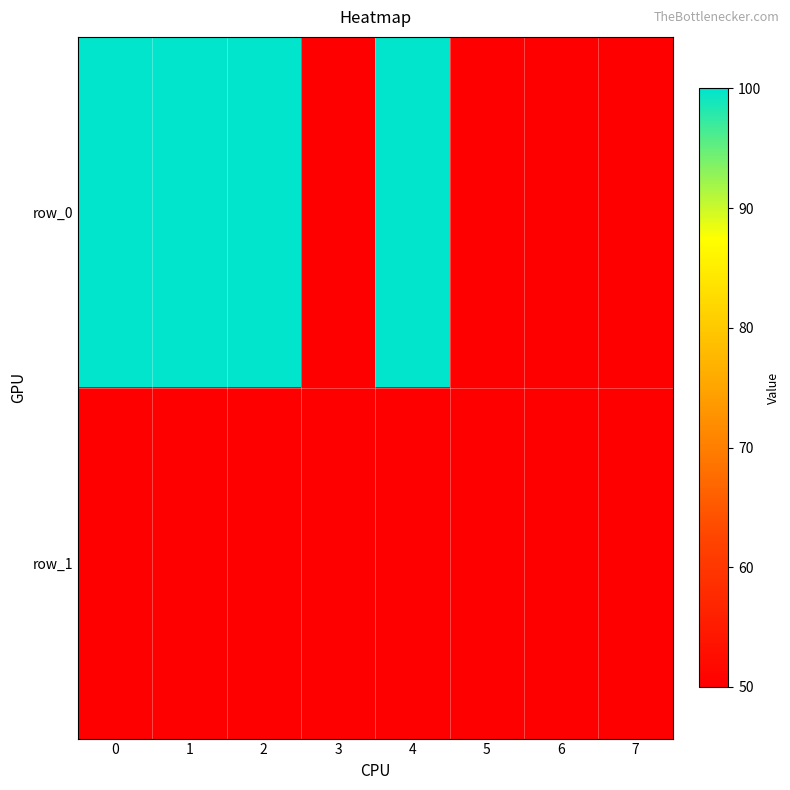

The row_0 series shows 50 at 7. True or false?

True